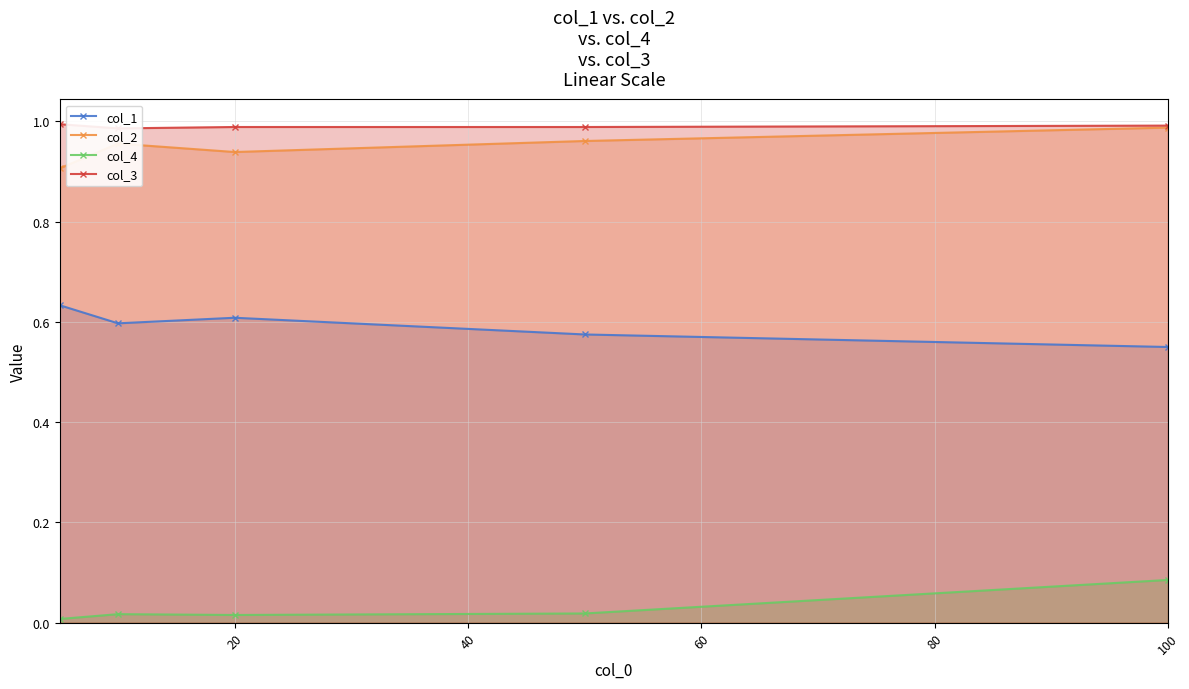

Reading right to left, list all the values displayed in this chart.

col_1: 0.6	0.6	0.6	0.6	0.6
col_2: 1.0	1.0	0.9	1.0	0.9
col_4: 0.1	0.0	0.0	0.0	0.0
col_3: 1.0	1.0	1.0	1.0	1.0